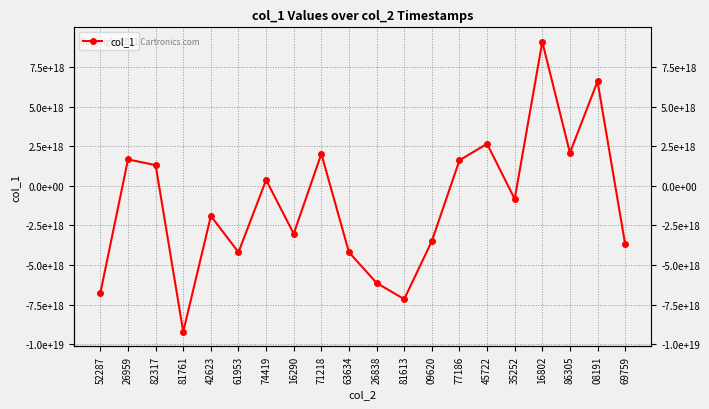

What is the smallest value displayed?

-9199056280416360448